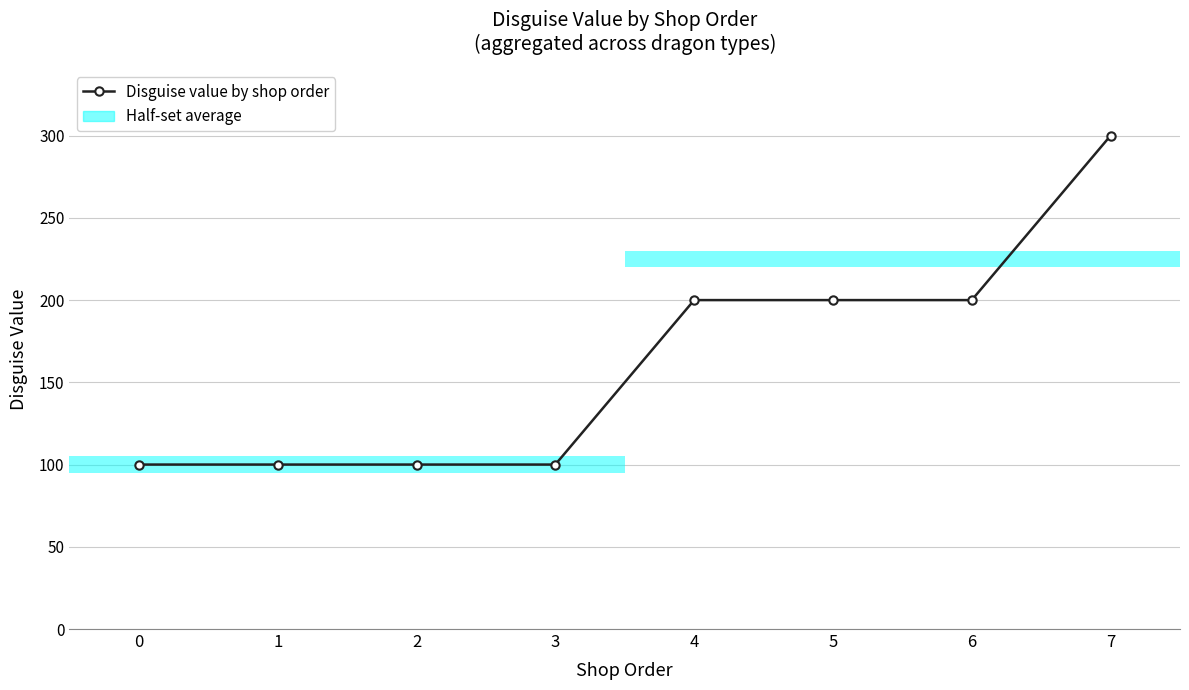

What is the value of the 2nd point from the left?

100